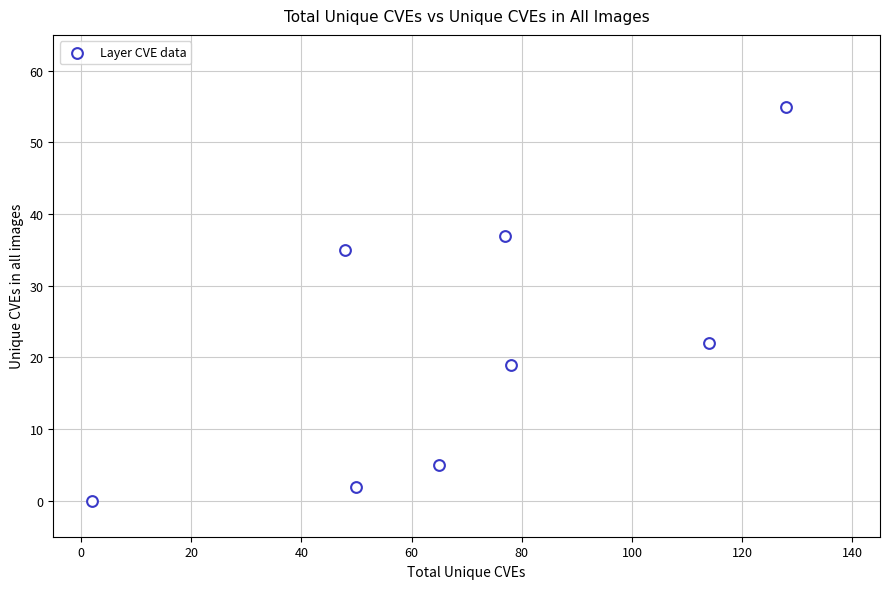

What Y value in the scatter plot is closest to 27?

22